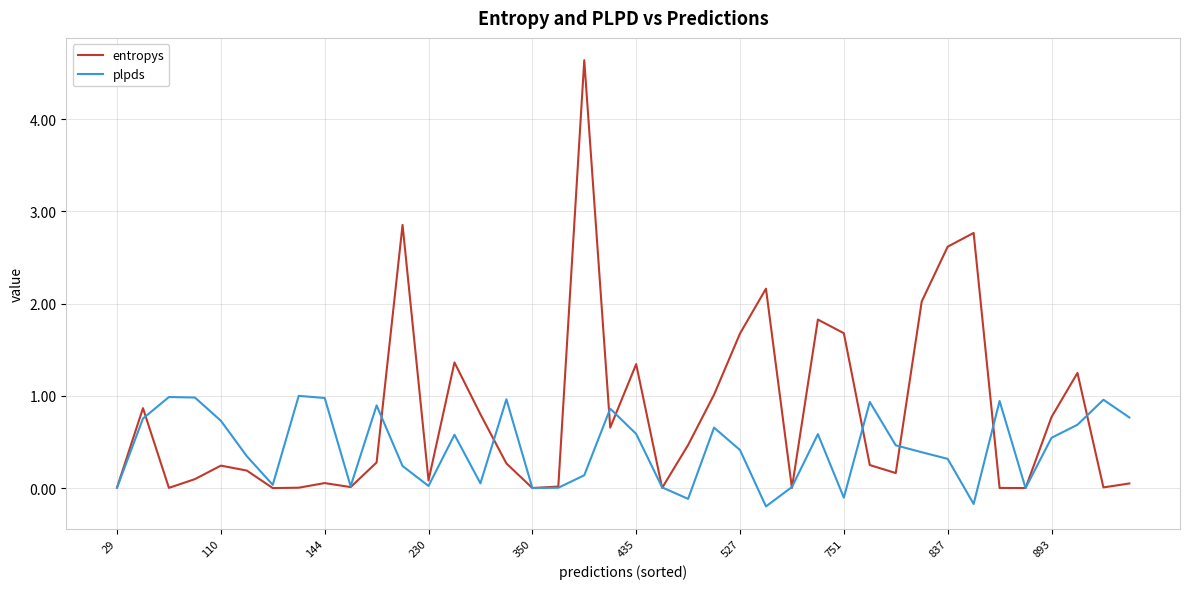

Which series has the largest range (max minus min)?

entropys